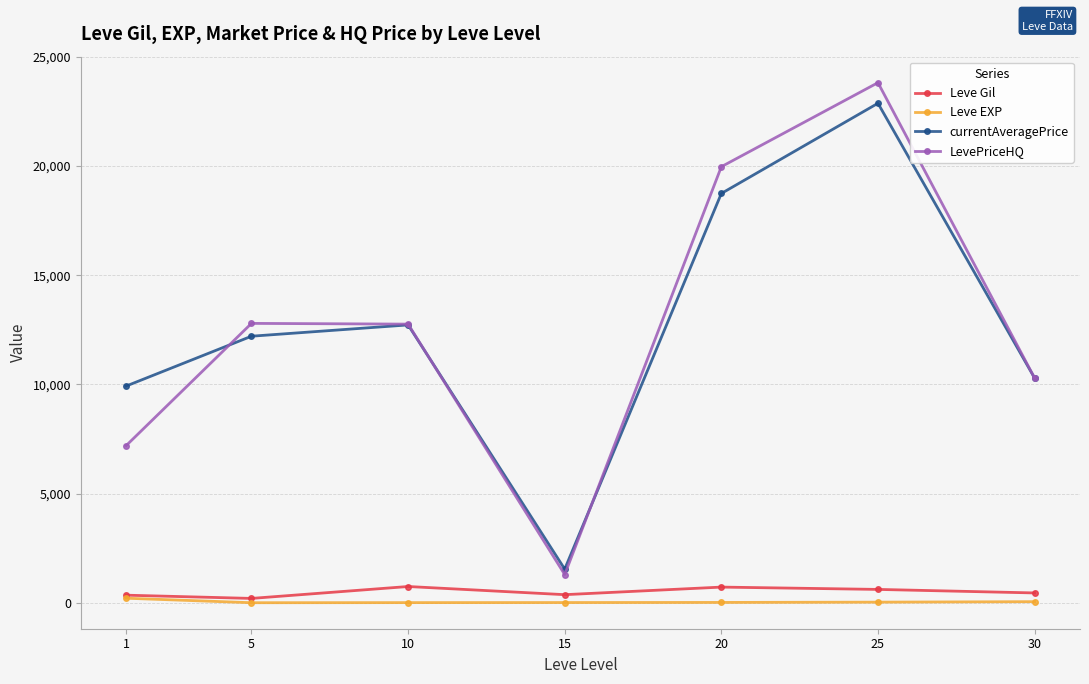

True or false: Leve Gil and currentAveragePrice cross at least once.

False